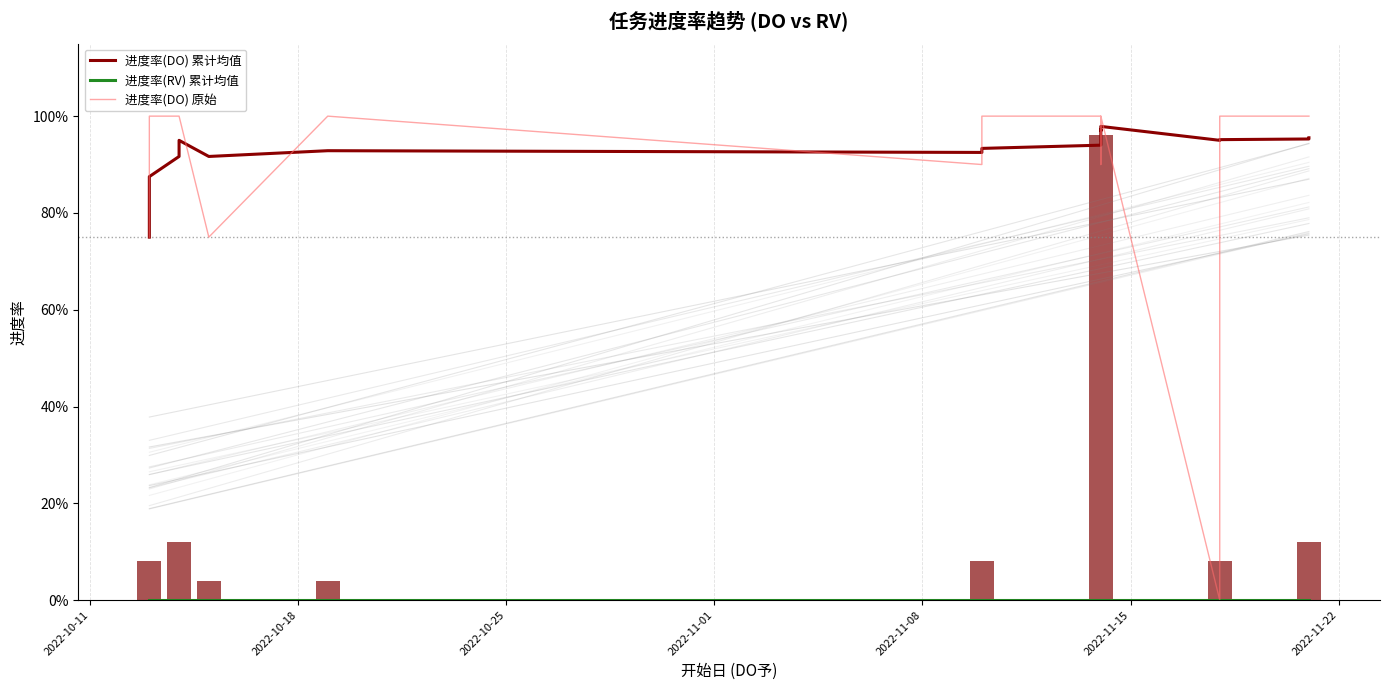

What are all the series names shown in the legend?

进度率(DO) 累计均值, 进度率(RV) 累计均值, 进度率(DO) 原始